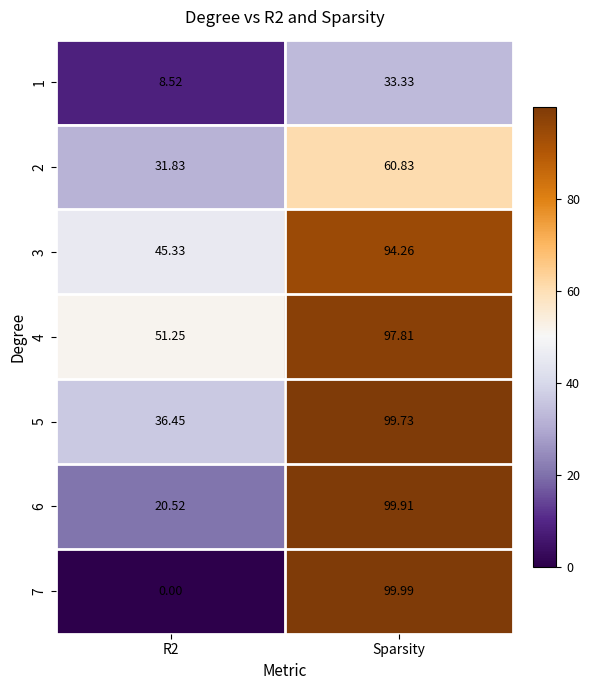

At which category is the sum across all series the highest?

Sparsity